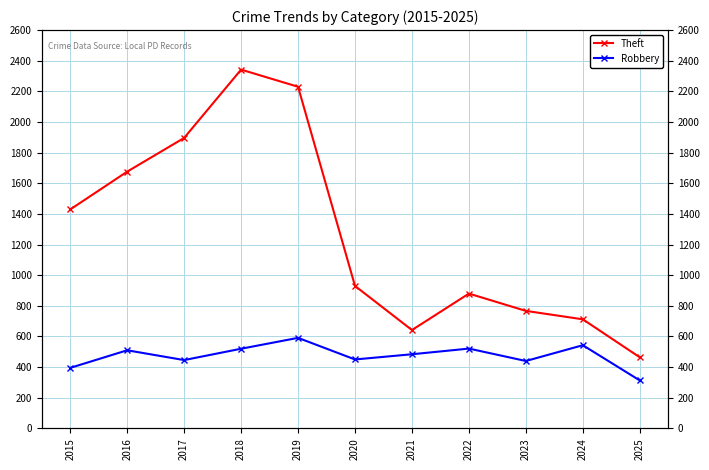

True or false: Theft and Robbery intersect in this chart.

False